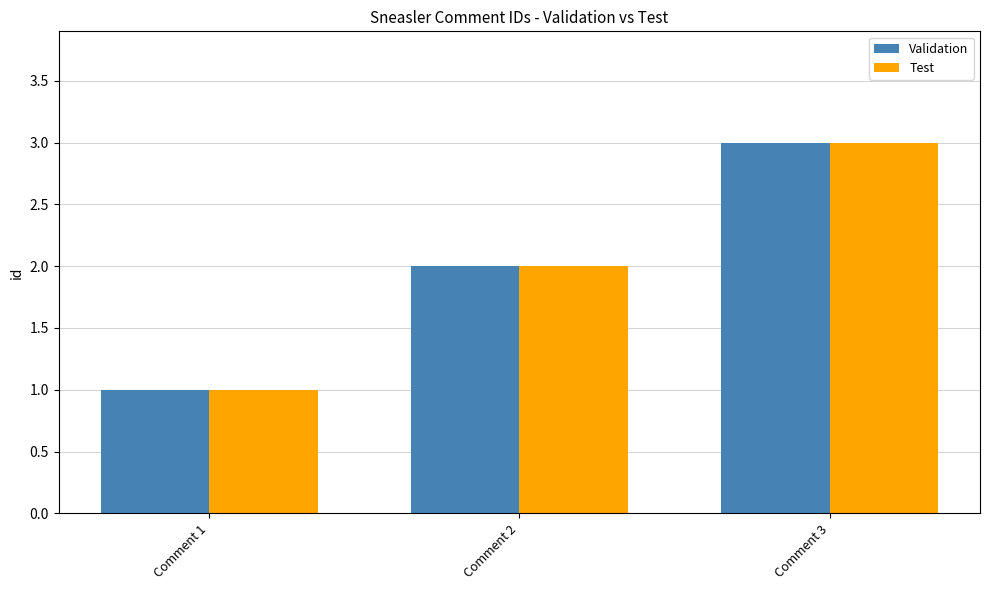

What is the smallest value displayed?

1